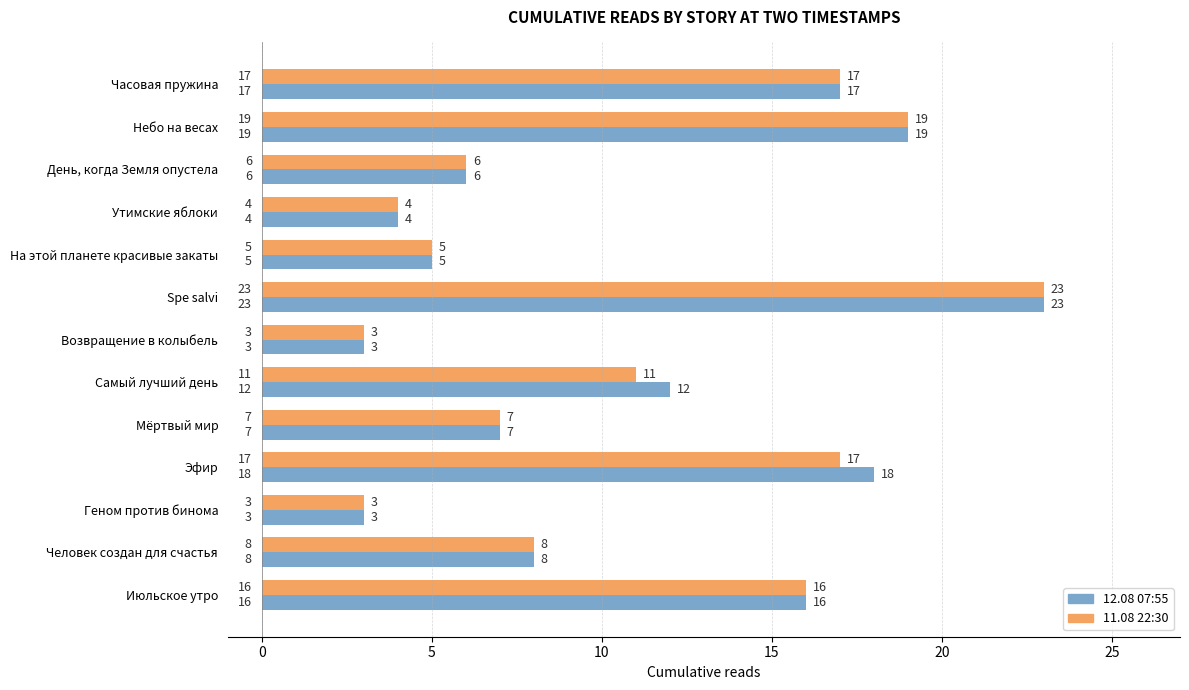

True or false: 11.08 22:30 has a value of 3 at На этой планете красивые закаты.

False